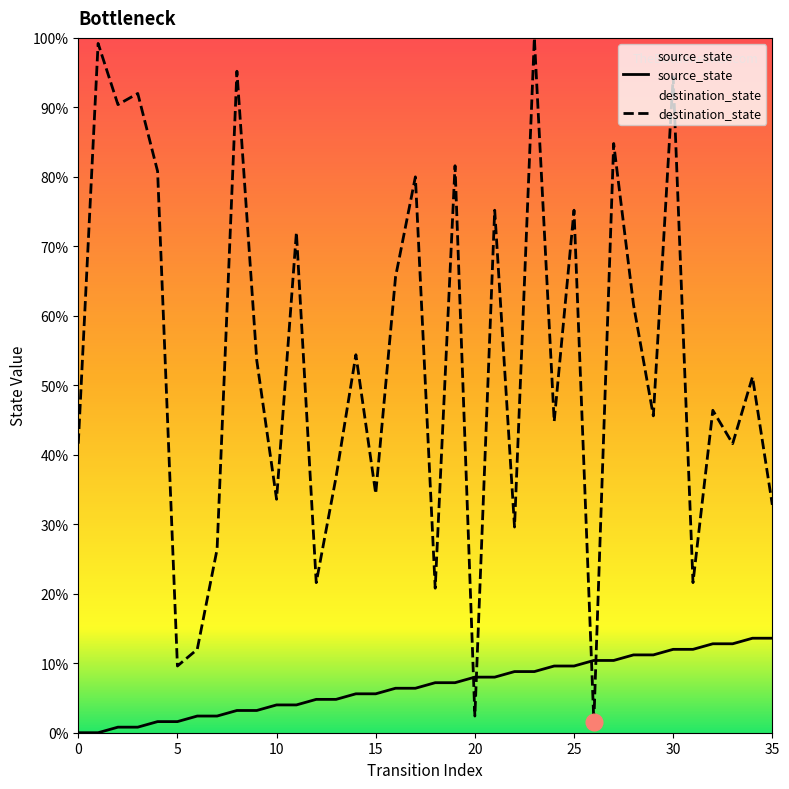

The value of destination_state at 35 is 12. True or false?

False